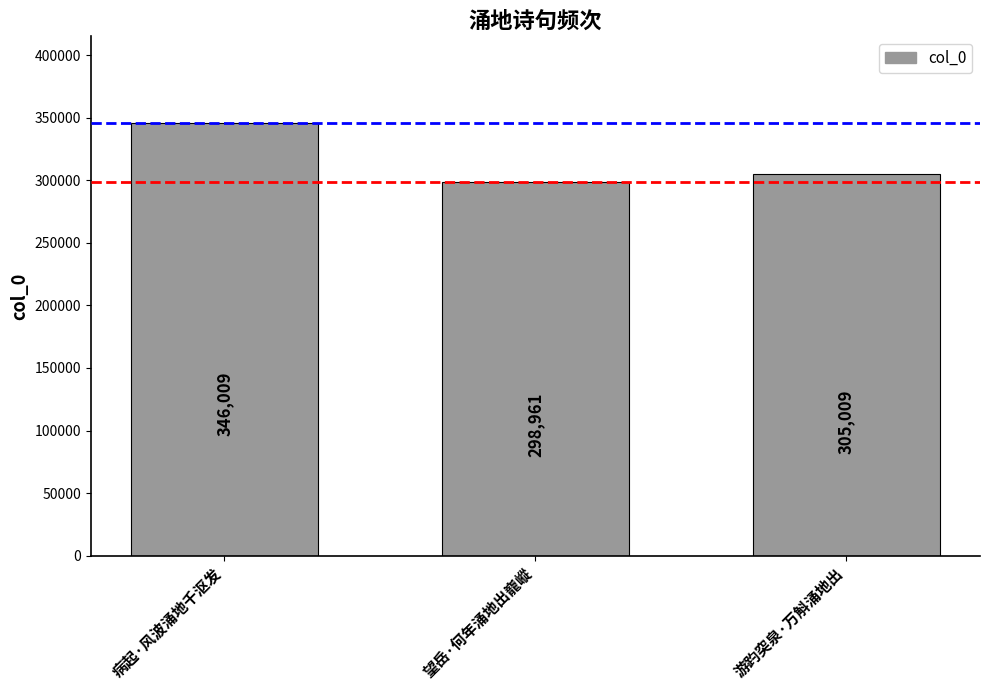

What is the label of the 2nd bar from the right?

望岳·何年涌地出巃嵷